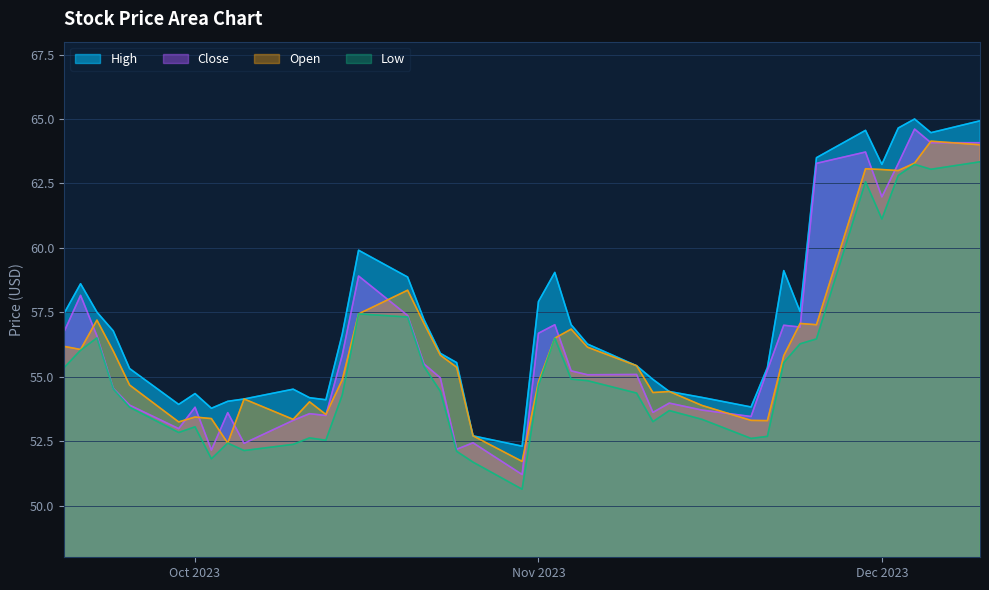

The Low series shows 55.4 at 2023-11-07. True or false?

True